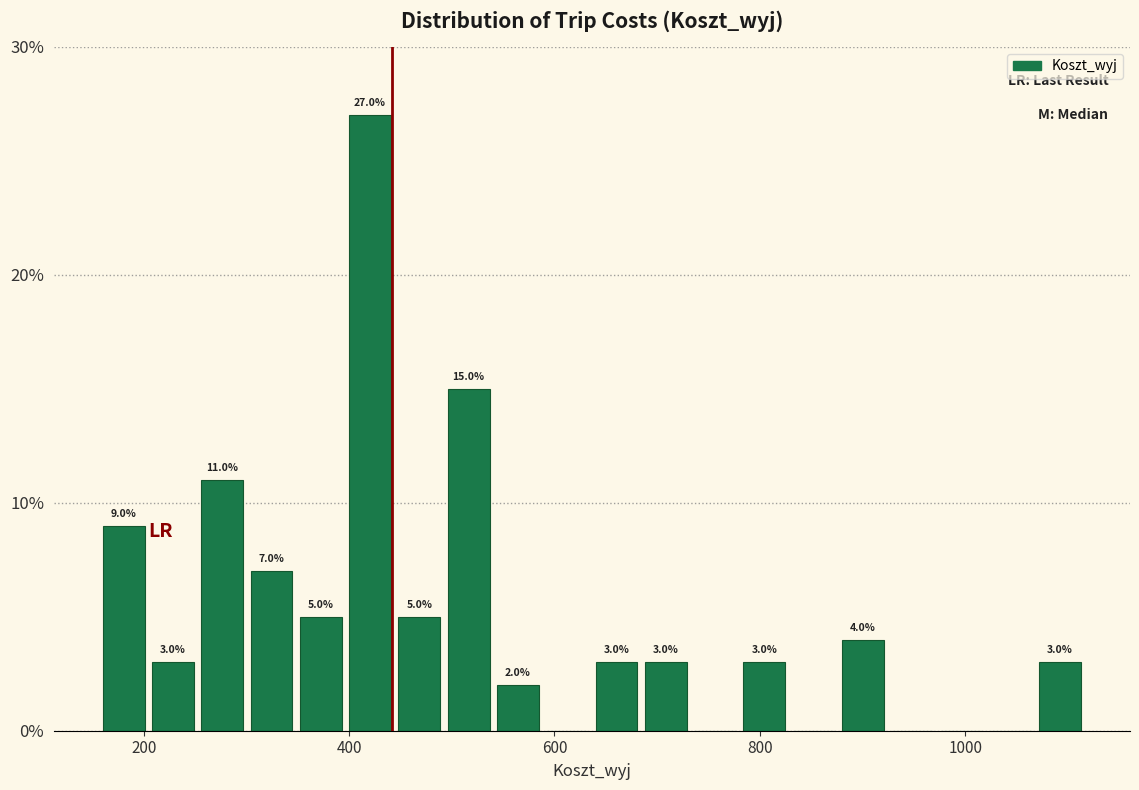

Around what value on the x-axis is the tallest bar? Give the approximate position of its centre, as read against the axis.

420